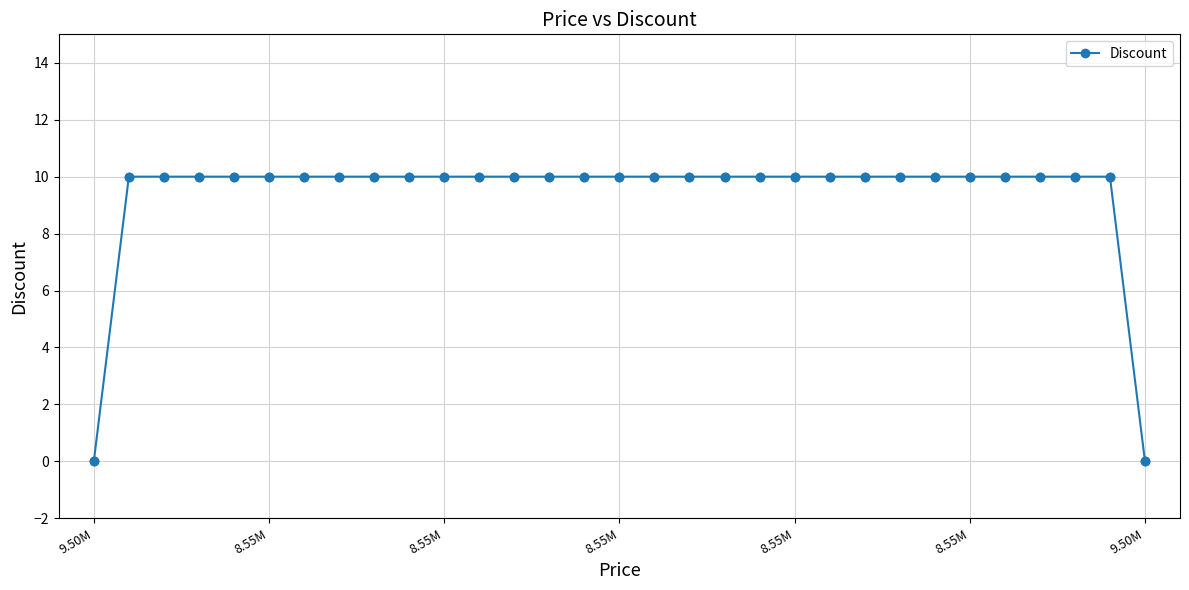

What is the difference between the maximum and minimum values?

10